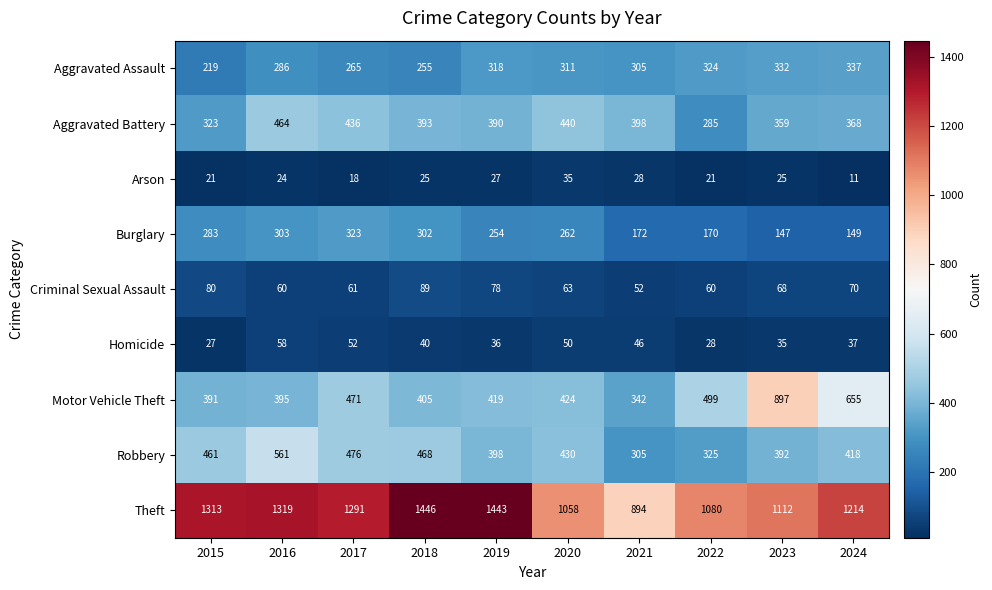

Read the Criminal Sexual Assault value at 2020, to the nearest 5.

65